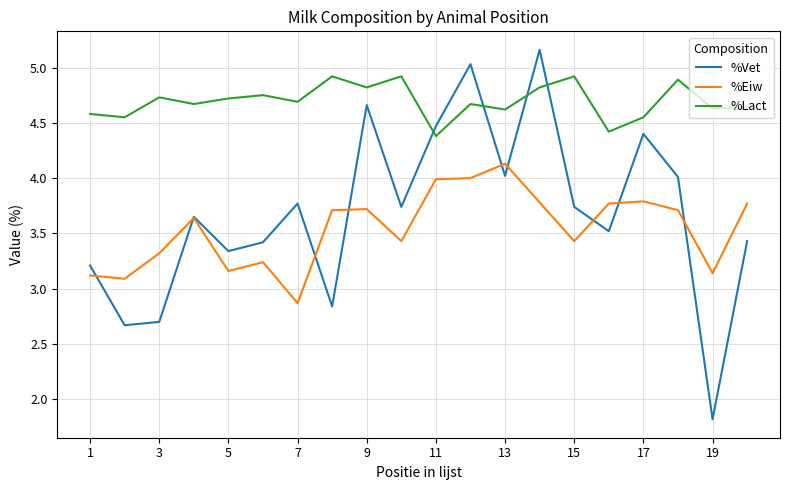

List the series in order of their peak value, highest first.

%Vet, %Lact, %Eiw